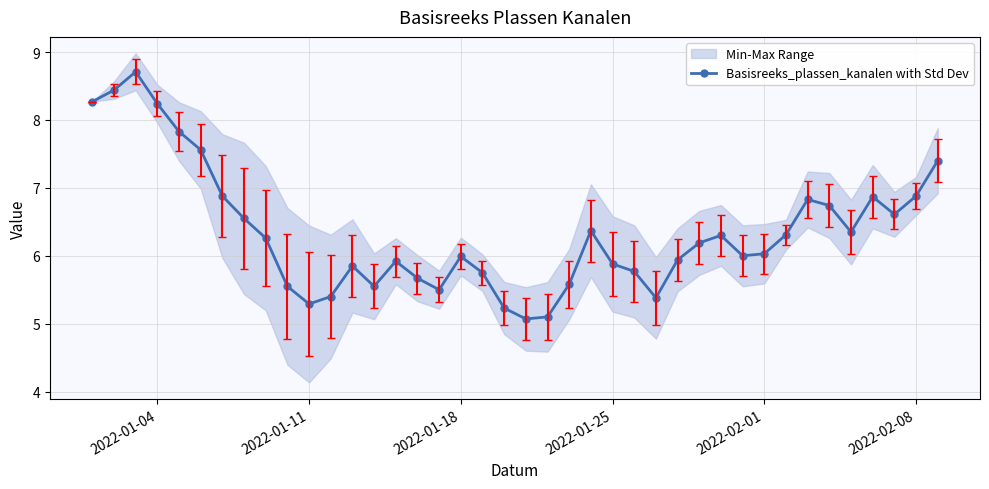

What is the minimum value for Basisreeks_plassen_kanalen with Std Dev?

5.1